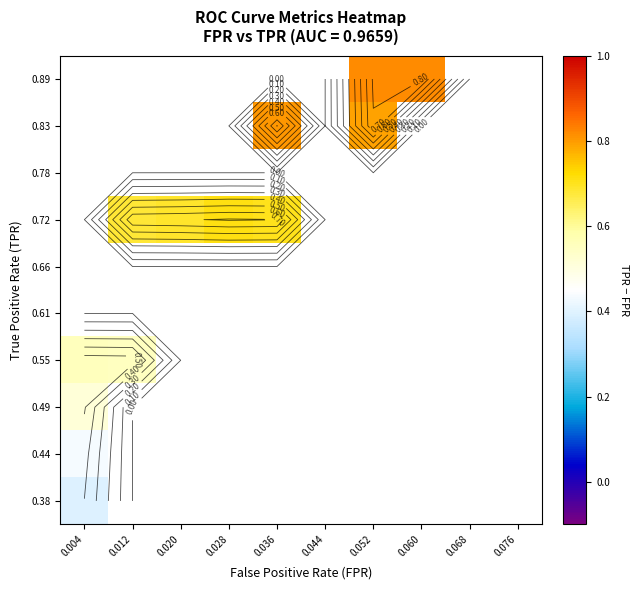

Is it true that 0.49 equals 0.9 at 0.004?

False